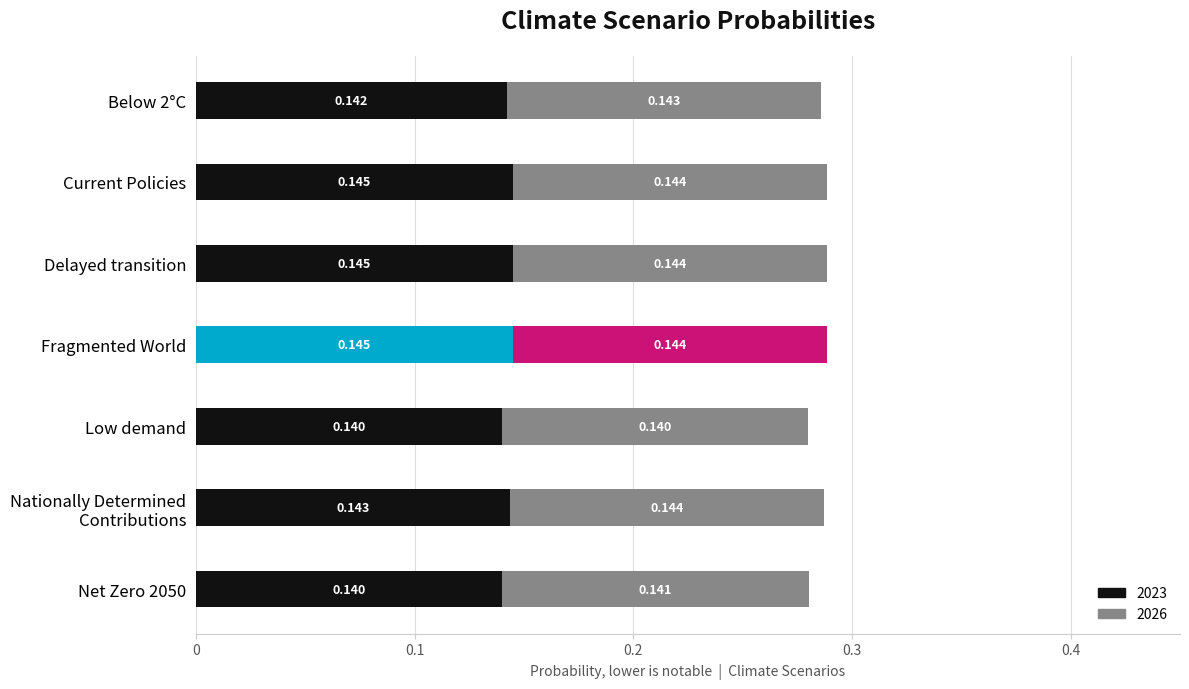

How many 2023 values are between 0 and 1?

7